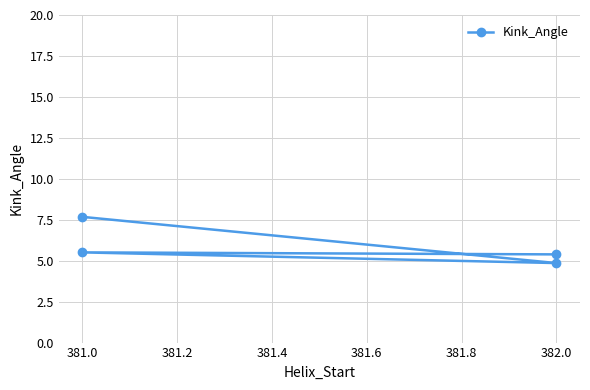

Reading left to right, extract all data points from this chart.

7.7	4.9	5.5	5.4